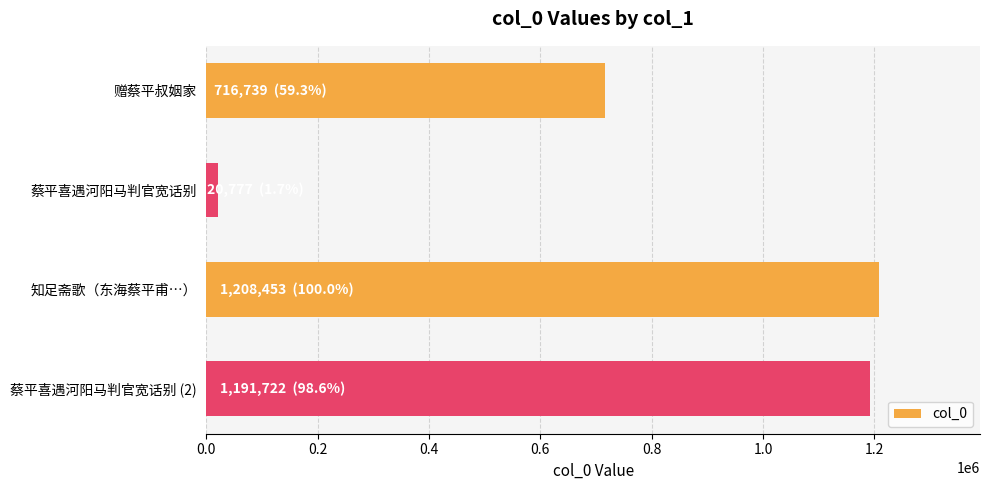

Reading top to bottom, transcribe all the data shown in this chart.

716739	20777	1208453	1191722